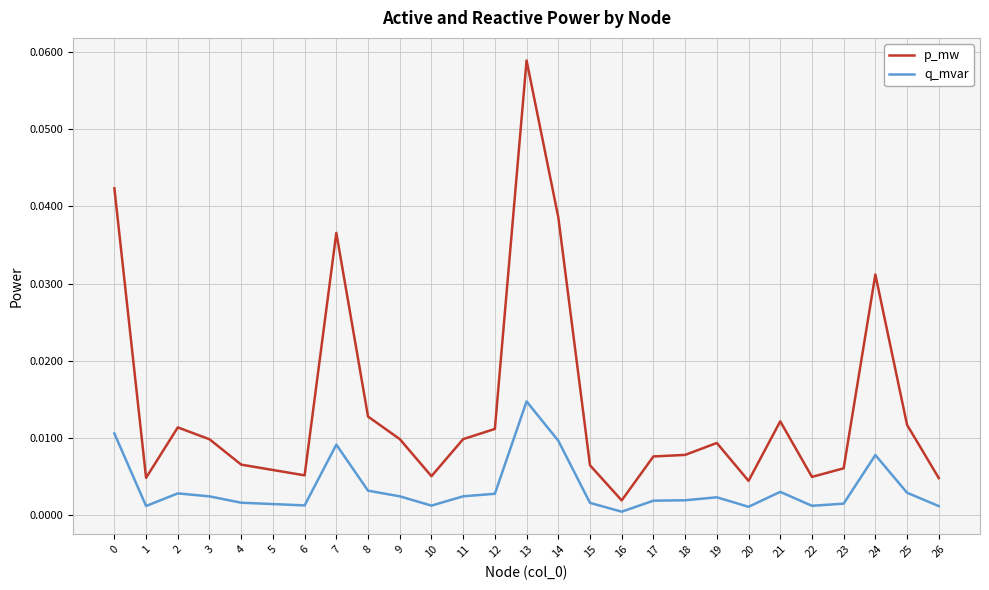

True or false: q_mvar has more than 0 interior local peaks.

True